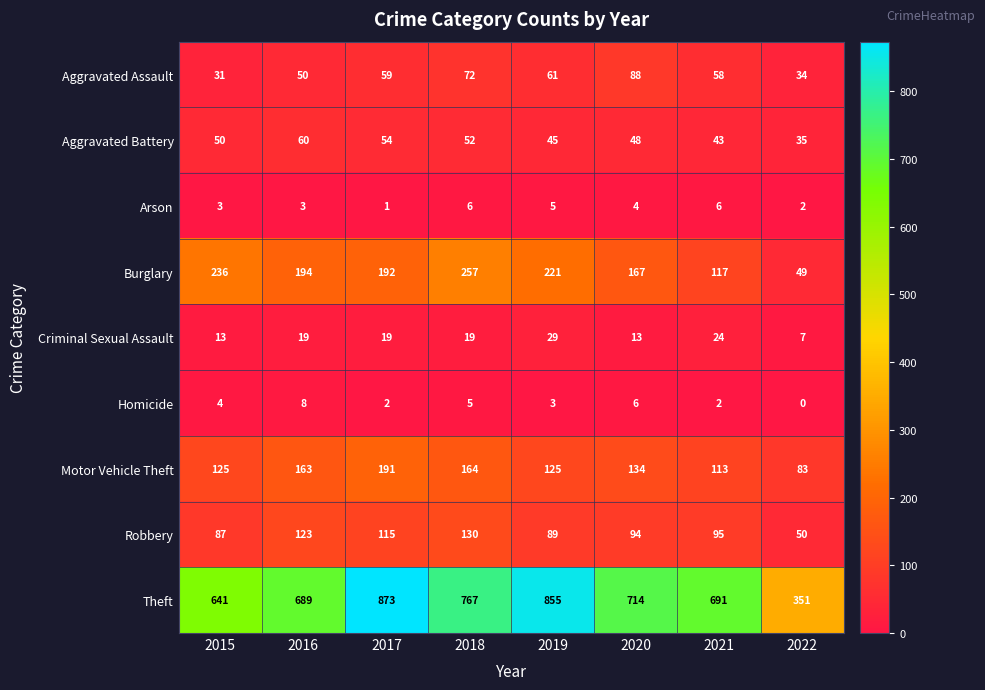

What is the sum of all Homicide values?

30